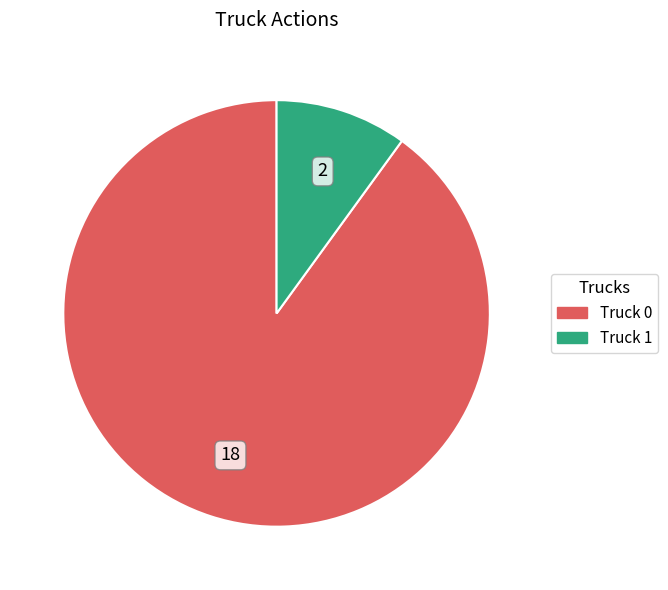

Which category accounts for the majority?

Truck 0